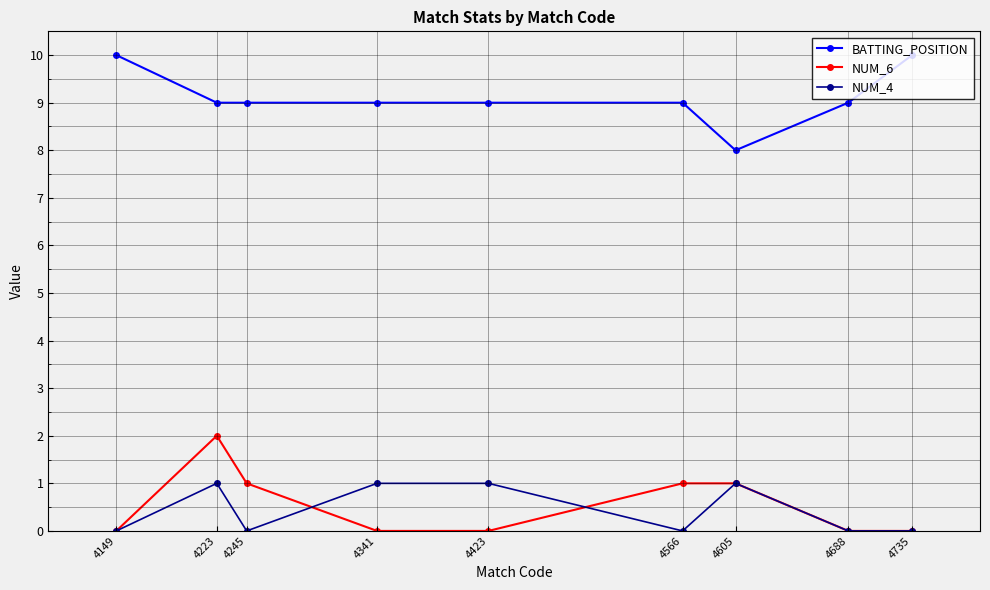

Reading left to right, extract all data points from this chart.

BATTING_POSITION: 4149=10	4223=9	4245=9	4341=9	4423=9	4566=9	4605=8	4688=9	4735=10
NUM_6: 4149=0	4223=2	4245=1	4341=0	4423=0	4566=1	4605=1	4688=0	4735=0
NUM_4: 4149=0	4223=1	4245=0	4341=1	4423=1	4566=0	4605=1	4688=0	4735=0